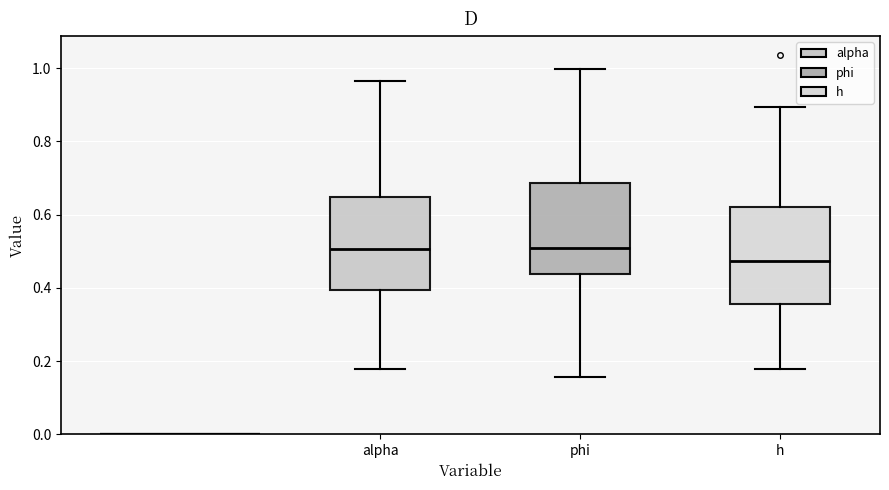

Where does the upper whisker of the box for phi end on the y-axis? The values are not printed on the chart, so give them approximately, as read against the axis.

1.00